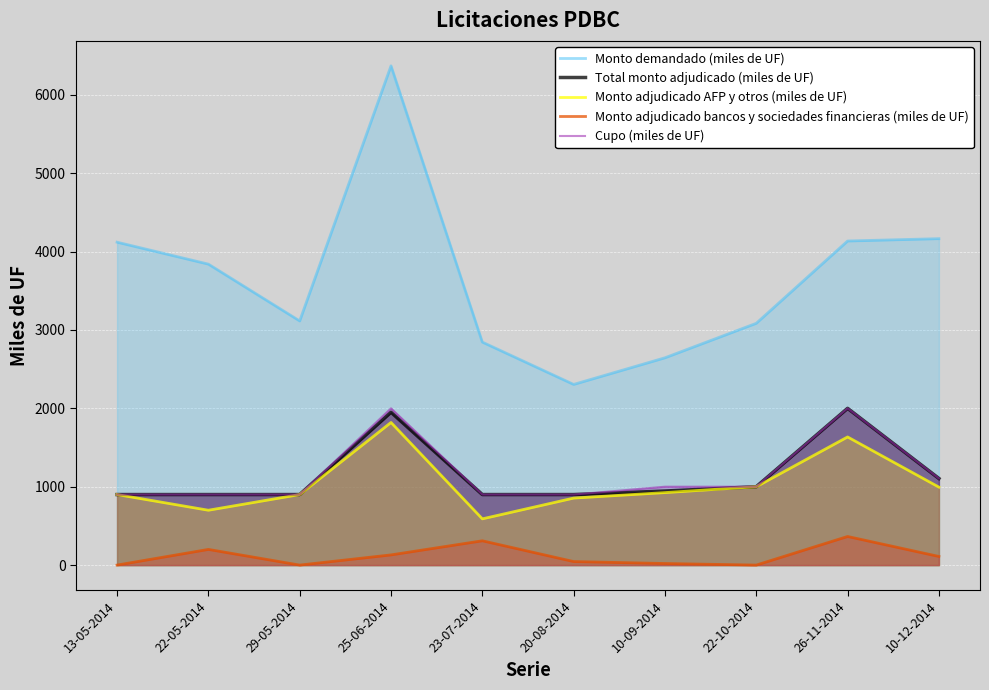

What is the difference between the Monto adjudicado AFP y otros (miles de UF) values at 20-08-2014 and 10-09-2014?

70